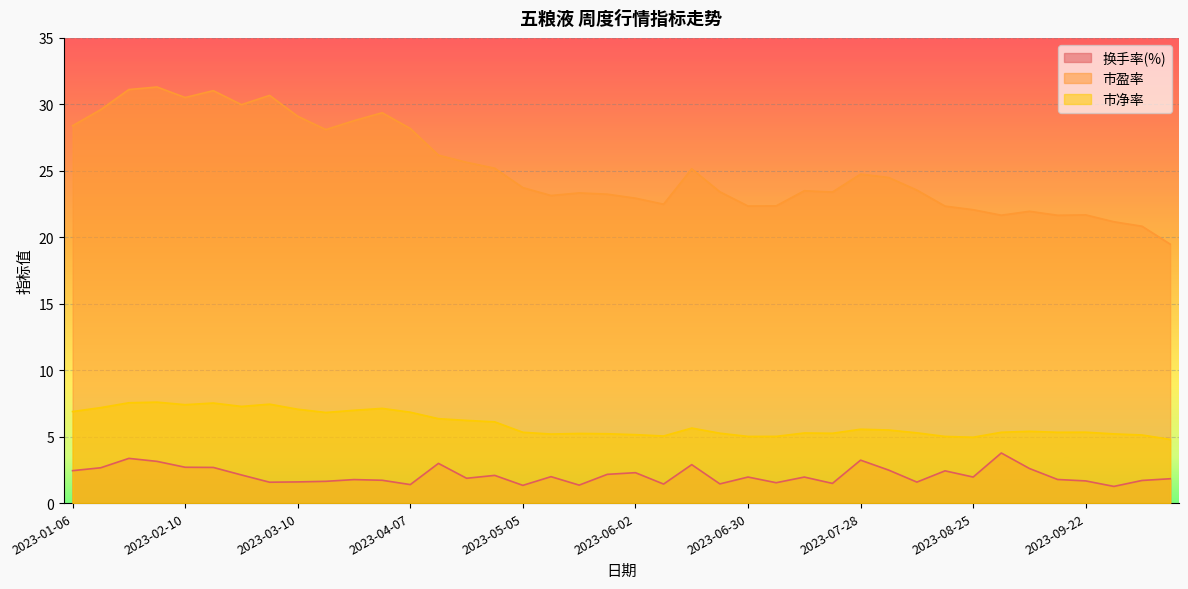

Reading right to left, extract all data points from this chart.

换手率(%): 1.8	1.7	1.3	1.7	1.8	2.6	3.8	2.0	2.4	1.6	2.5	3.2	1.5	2.0	1.5	2.0	1.4	2.9	1.4	2.3	2.2	1.4	2.0	1.3	2.1	1.9	3.0	1.4	1.7	1.8	1.6	1.6	1.6	2.1	2.7	2.7	3.1	3.4	2.7	2.4
市盈率: 19.5	20.8	21.2	21.7	21.7	22.0	21.7	22.1	22.3	23.5	24.5	24.8	23.4	23.5	22.4	22.3	23.4	25.2	22.5	22.9	23.2	23.3	23.1	23.7	25.2	25.6	26.2	28.2	29.4	28.8	28.1	29.1	30.7	30.0	31.0	30.5	31.3	31.1	29.6	28.4
市净率: 4.8	5.1	5.2	5.3	5.3	5.4	5.3	5.0	5.0	5.3	5.5	5.6	5.3	5.3	5.0	5.0	5.3	5.6	5.0	5.1	5.2	5.2	5.2	5.3	6.1	6.2	6.4	6.8	7.1	7.0	6.8	7.1	7.4	7.3	7.5	7.4	7.6	7.5	7.2	6.9